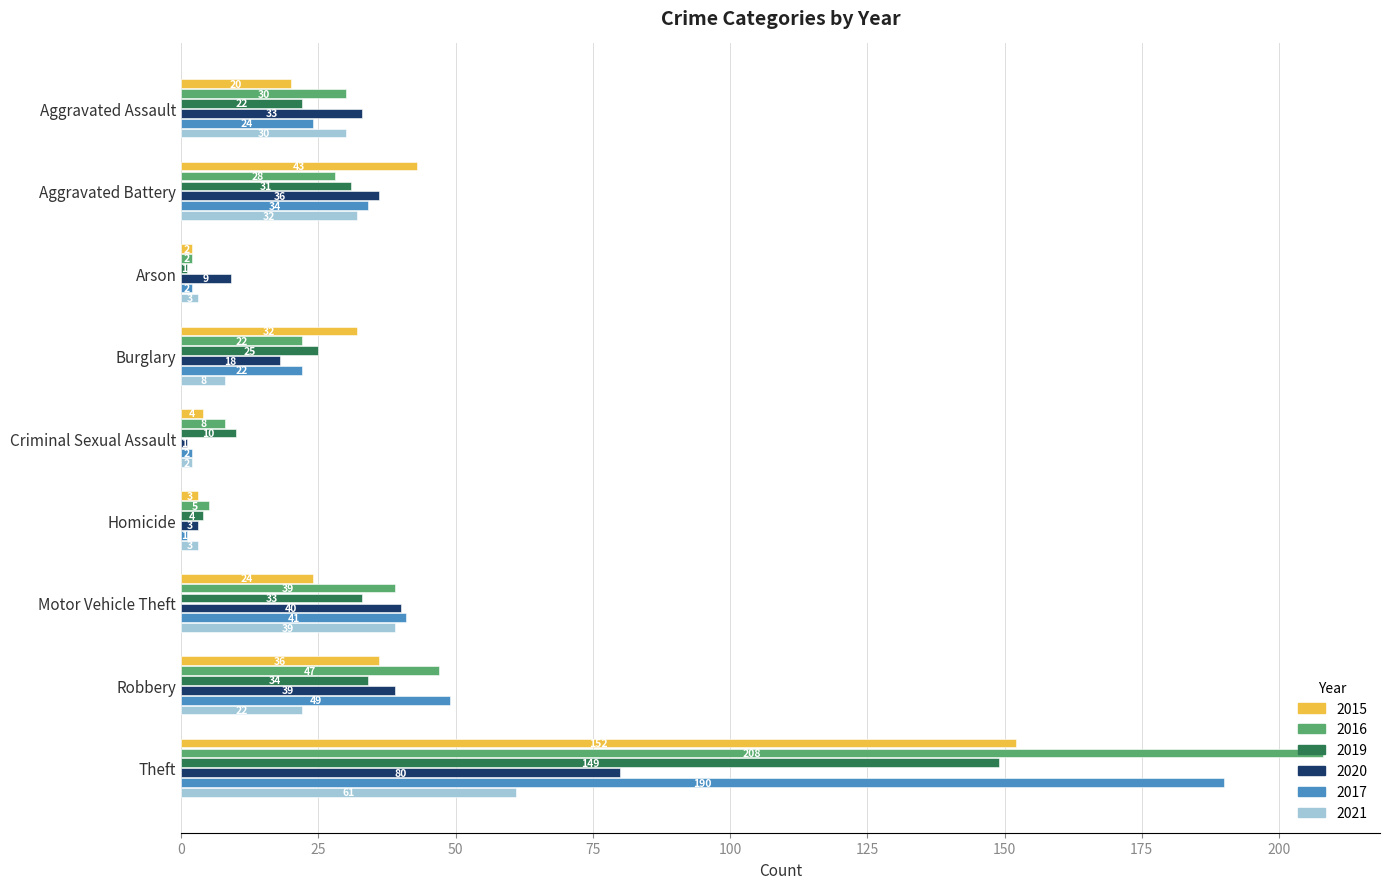

Read the 2017 value at Theft, to the nearest 50.

200